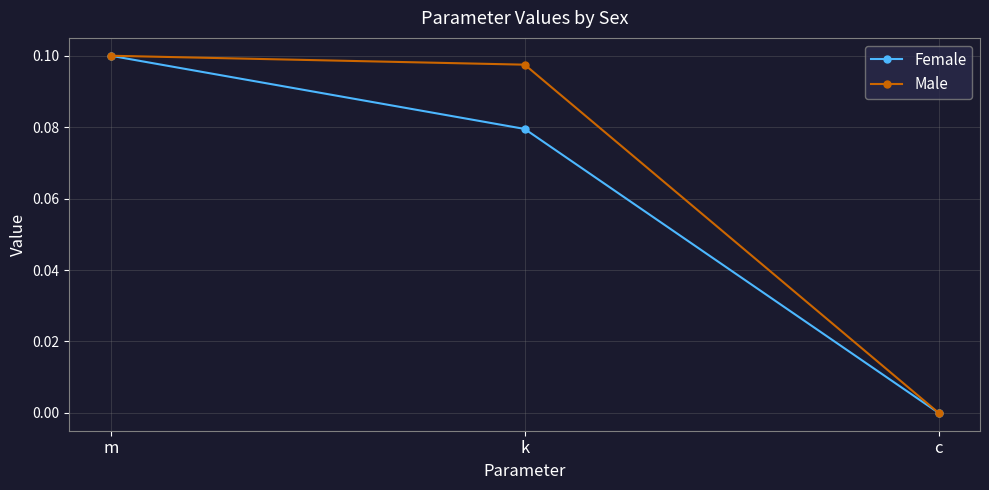

At which category does the chart reach its peak across all series?

m